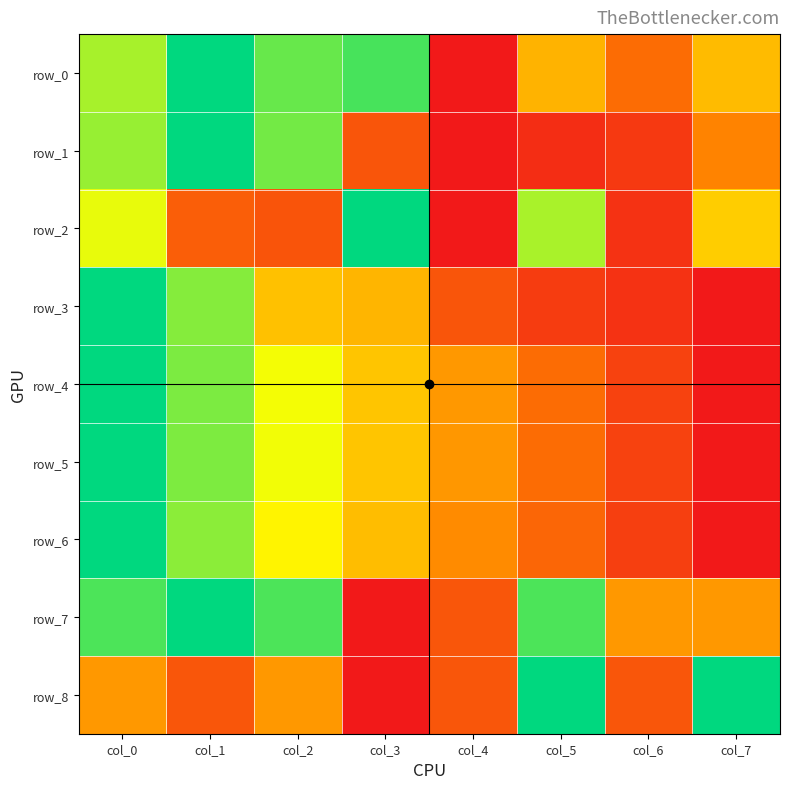

Reading left to right, list all the values displayed in this chart.

row_0: 0.8	1.0	0.9	0.9	0.0	0.5	0.3	0.5
row_1: 0.8	1.0	0.8	0.2	0.0	0.1	0.1	0.3
row_2: 0.7	0.2	0.2	1.0	0.0	0.8	0.1	0.5
row_3: 1.0	0.8	0.5	0.5	0.2	0.1	0.1	0.0
row_4: 1.0	0.8	0.7	0.5	0.4	0.3	0.1	0.0
row_5: 1.0	0.8	0.7	0.5	0.4	0.3	0.1	0.0
row_6: 1.0	0.8	0.6	0.5	0.4	0.3	0.1	0.0
row_7: 0.9	1.0	0.9	0.0	0.2	0.9	0.4	0.4
row_8: 0.4	0.2	0.4	0.0	0.2	1.0	0.2	1.0